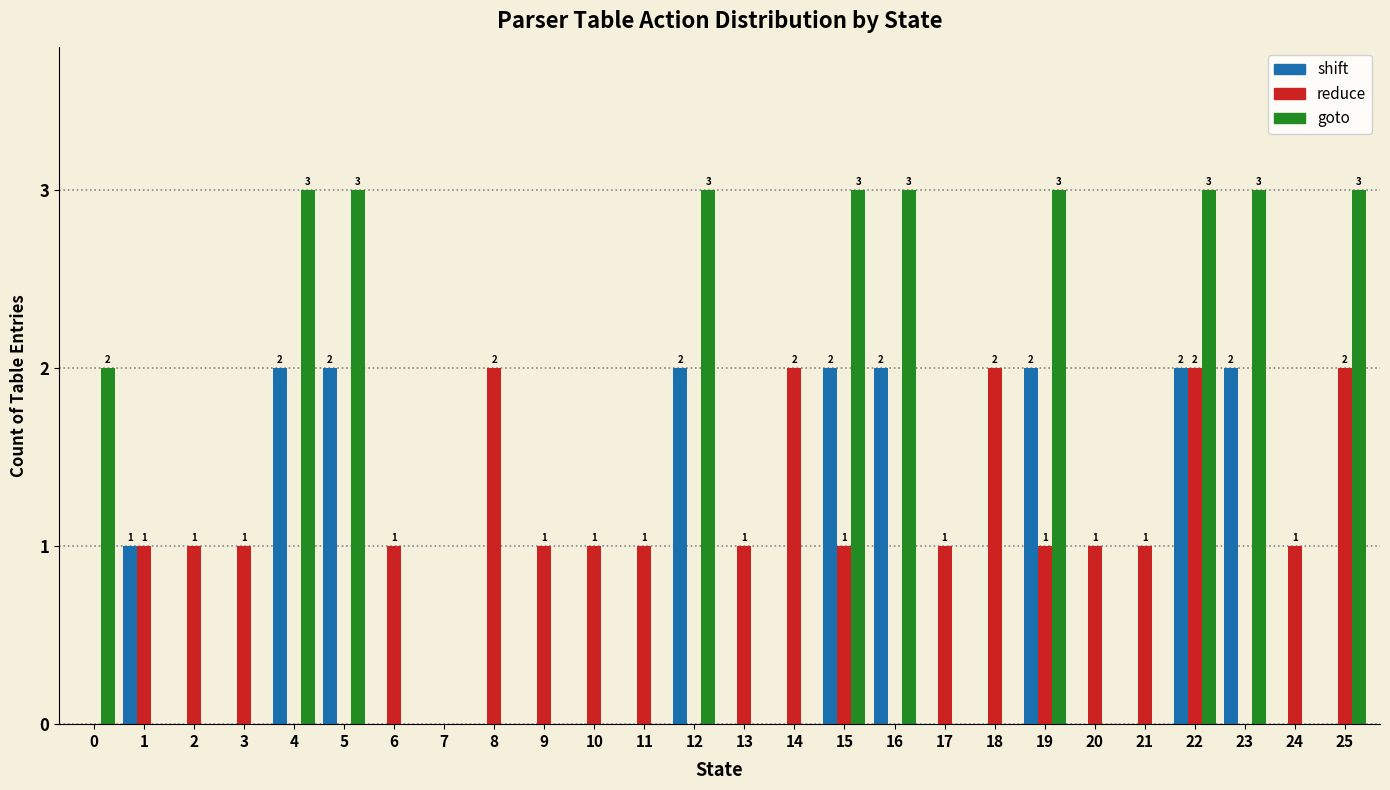

At which category is the sum across all series the highest?

22